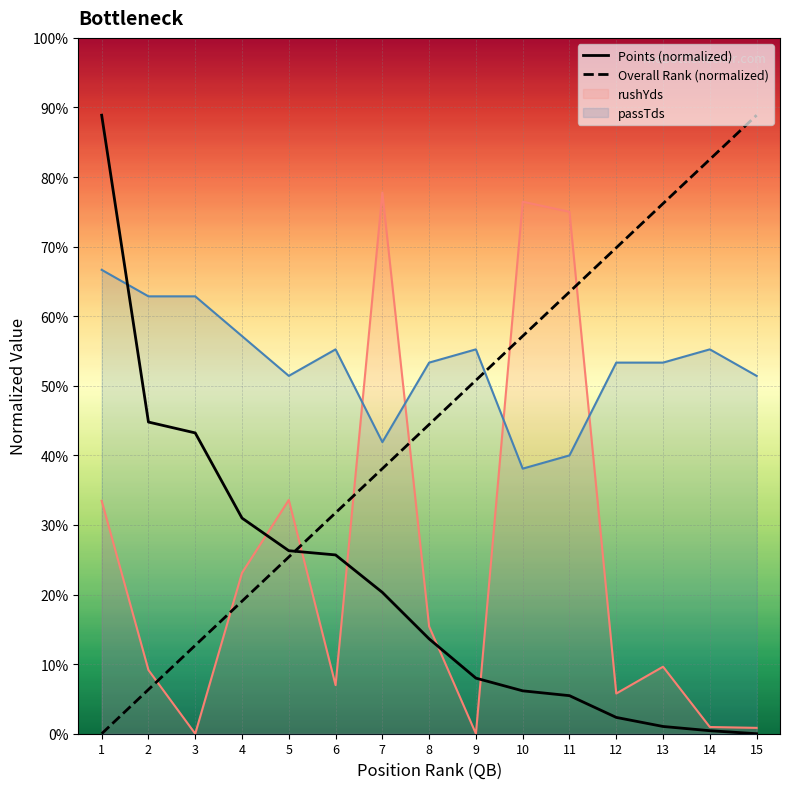

Which category has the lowest value in the Points (normalized) series?

15